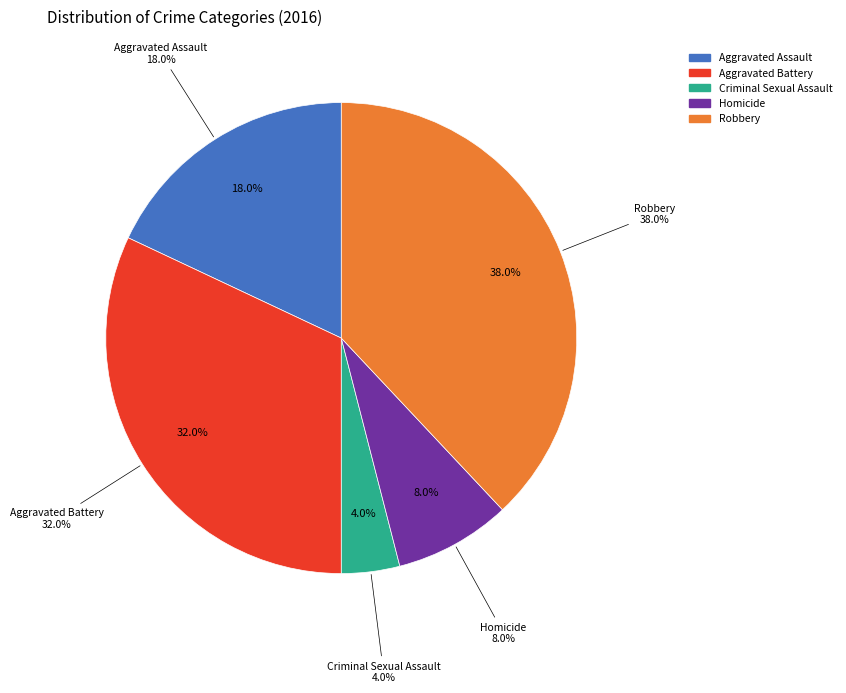

How many segments does this pie chart have?

5